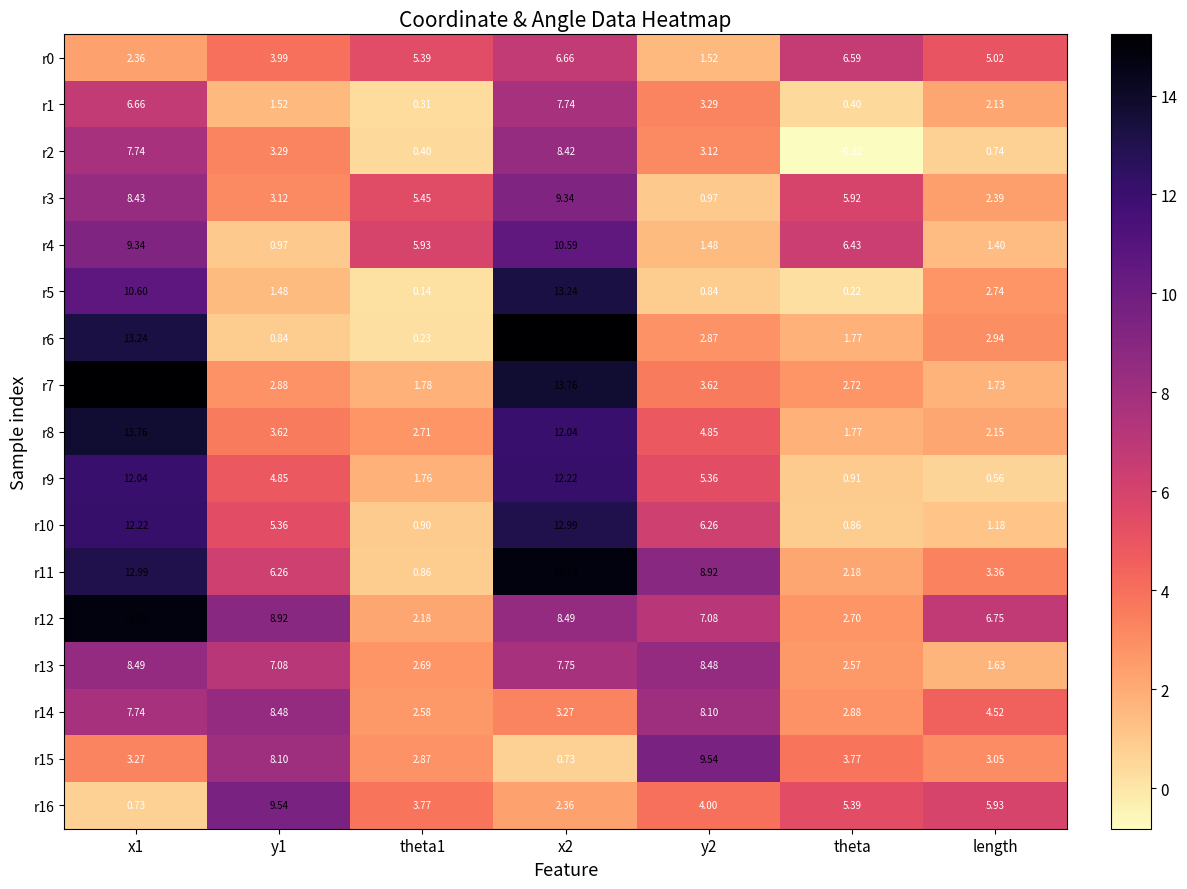

Is the value of r3 at theta1 greater than the value of r6 at length?

Yes